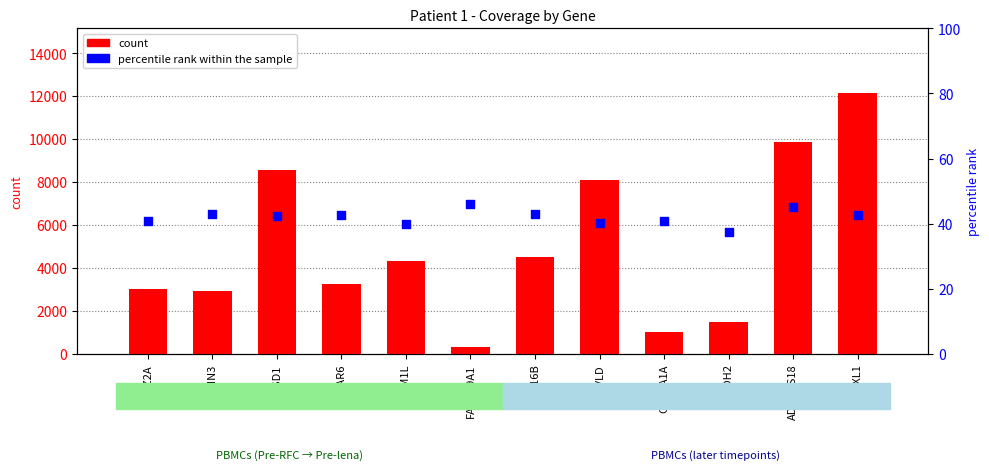

Which series contains the lowest Y value?

percentile rank within the sample